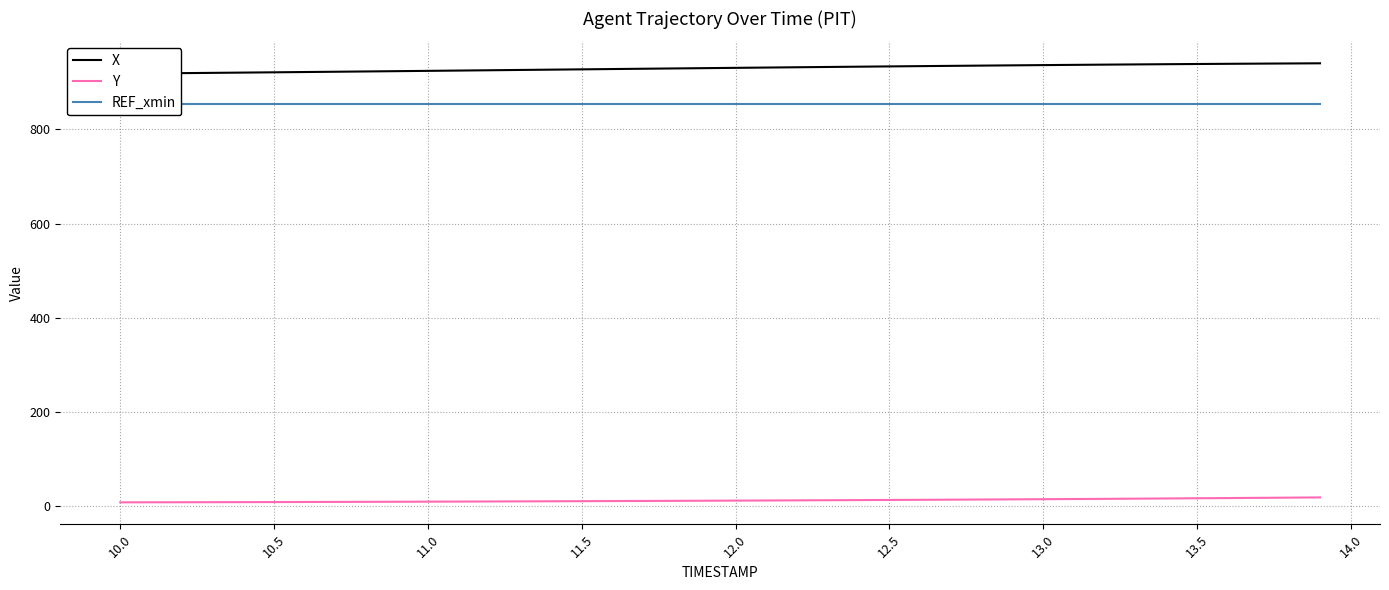

Is it true that REF_xmin equals 1465.3 at 12.5?

False